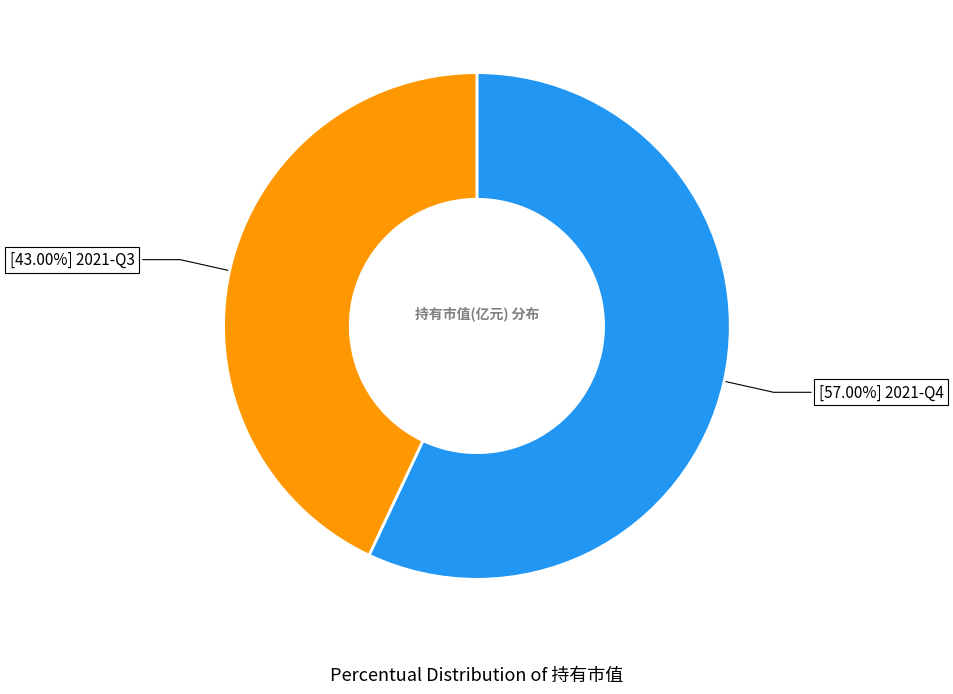

Is there a majority slice in this chart?

Yes